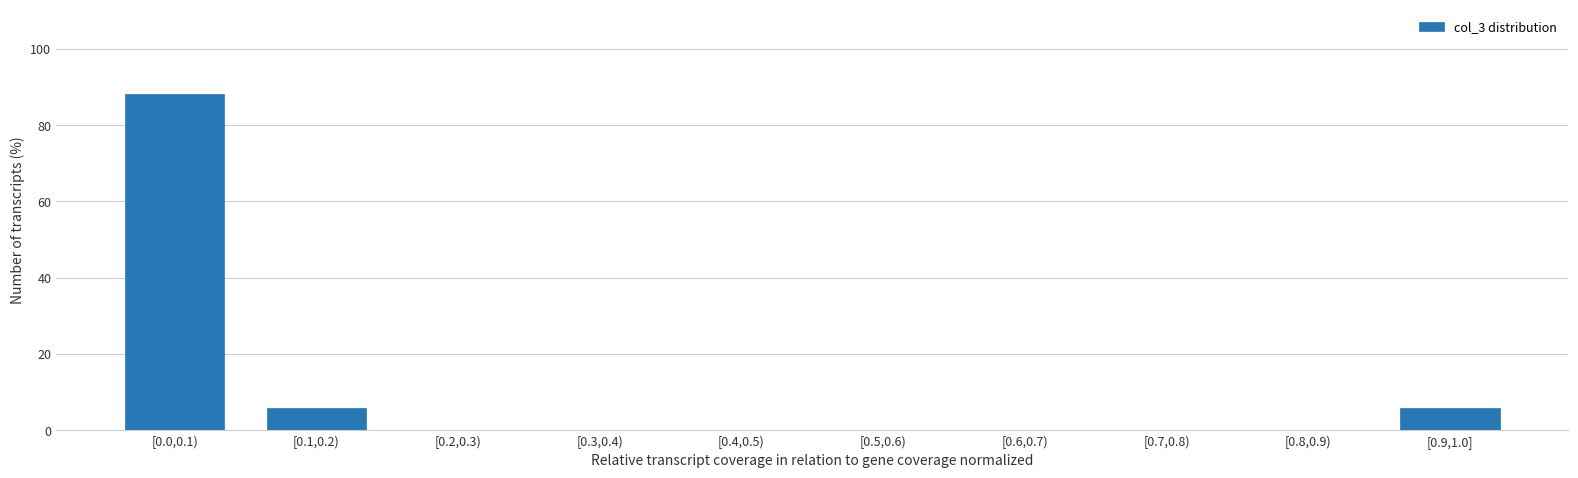

Reading left to right, list all the values displayed in this chart.

[0.0,0.1)=88.2	[0.1,0.2)=5.9	[0.2,0.3)=0.0	[0.3,0.4)=0.0	[0.4,0.5)=0.0	[0.5,0.6)=0.0	[0.6,0.7)=0.0	[0.7,0.8)=0.0	[0.8,0.9)=0.0	[0.9,1.0]=5.9